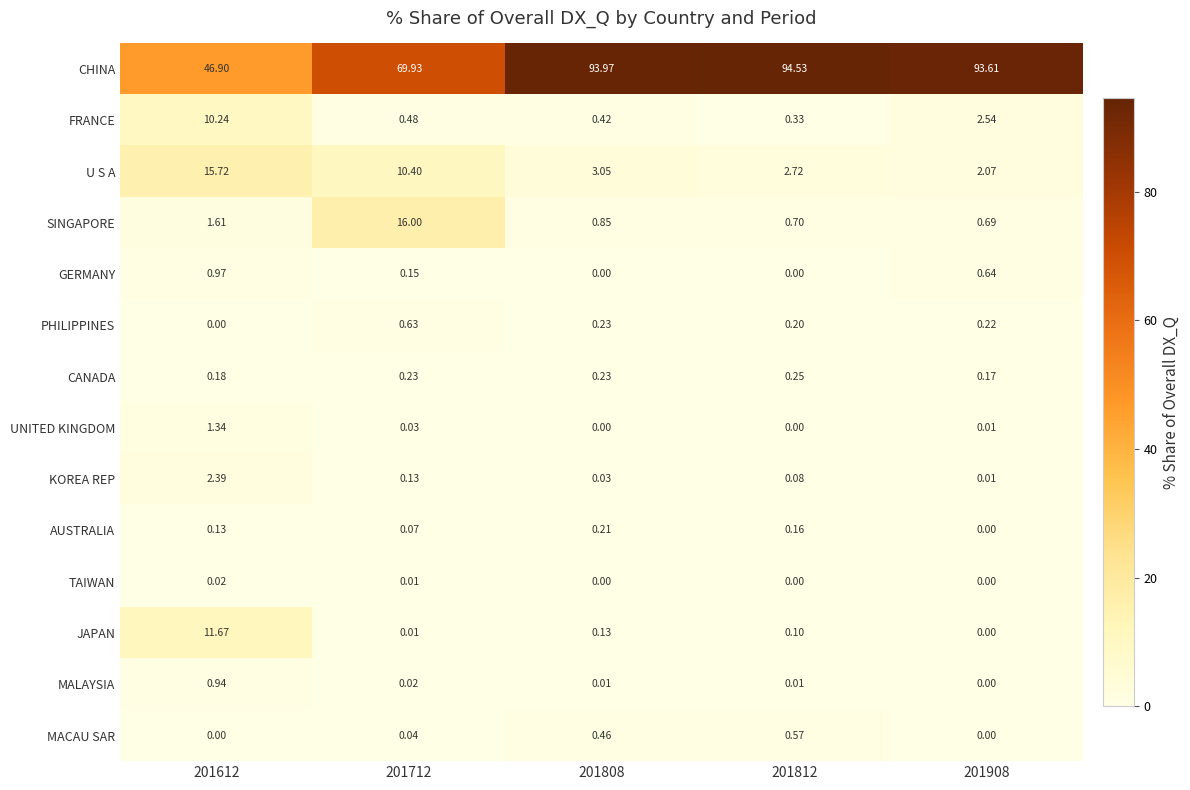

Count the number of data series in this chart.

14